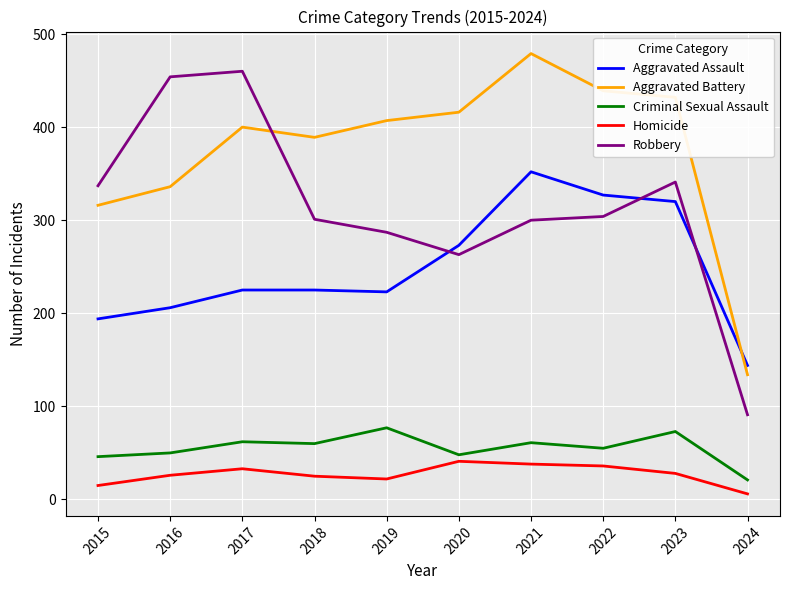

Between 2020 and 2022, which series saw the biggest shift?

Aggravated Assault